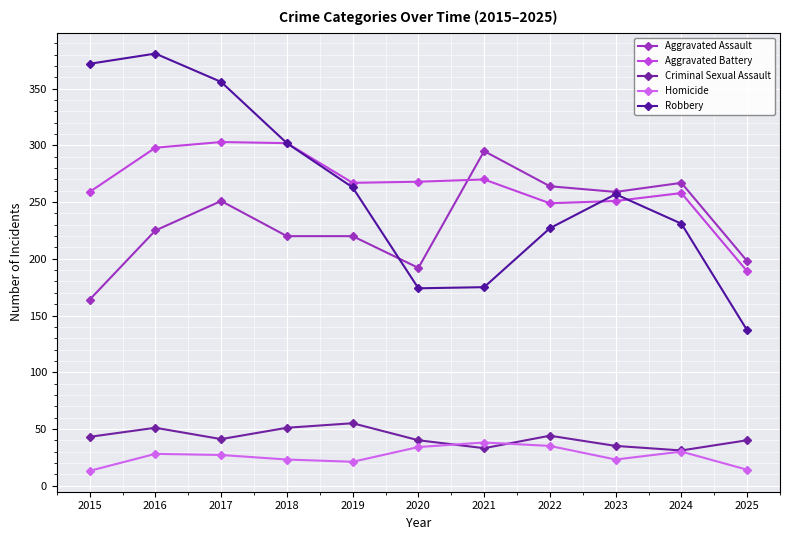

Where is the first local maximum for Robbery?

2016